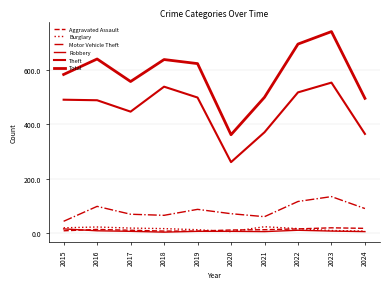

How many values in the Total series are below 624?

5